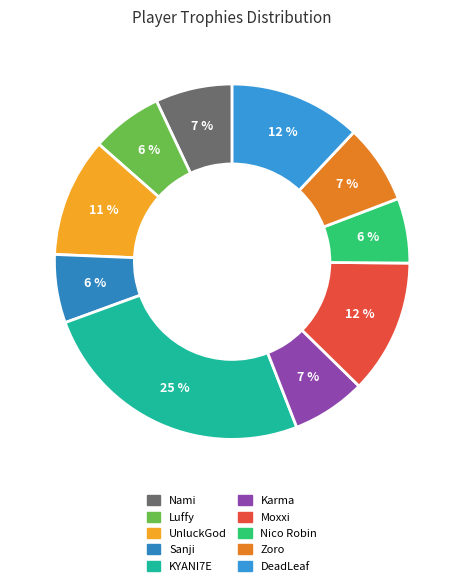

Count the number of slices in the pie.

10